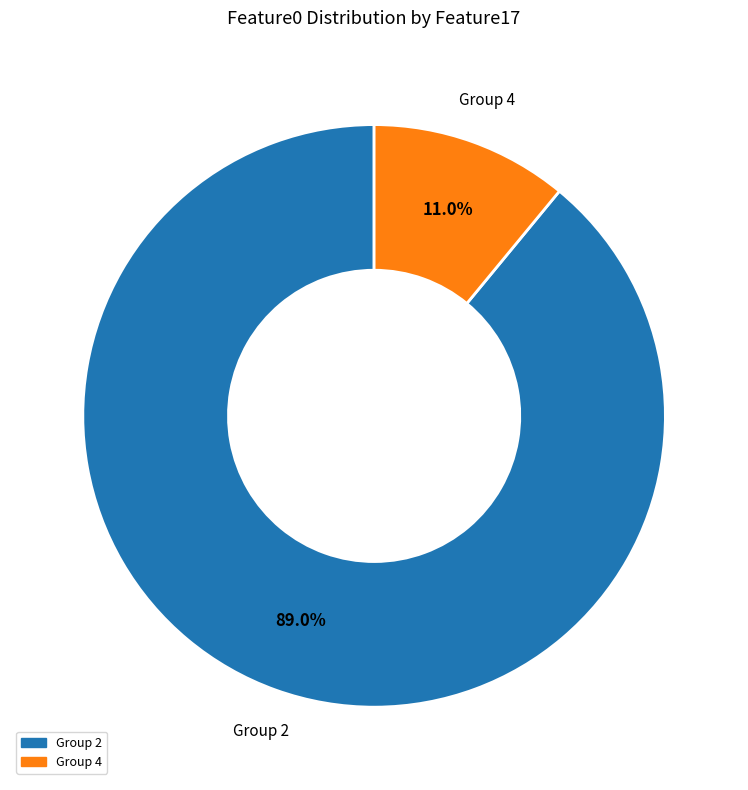

Is there a majority slice in this chart?

Yes